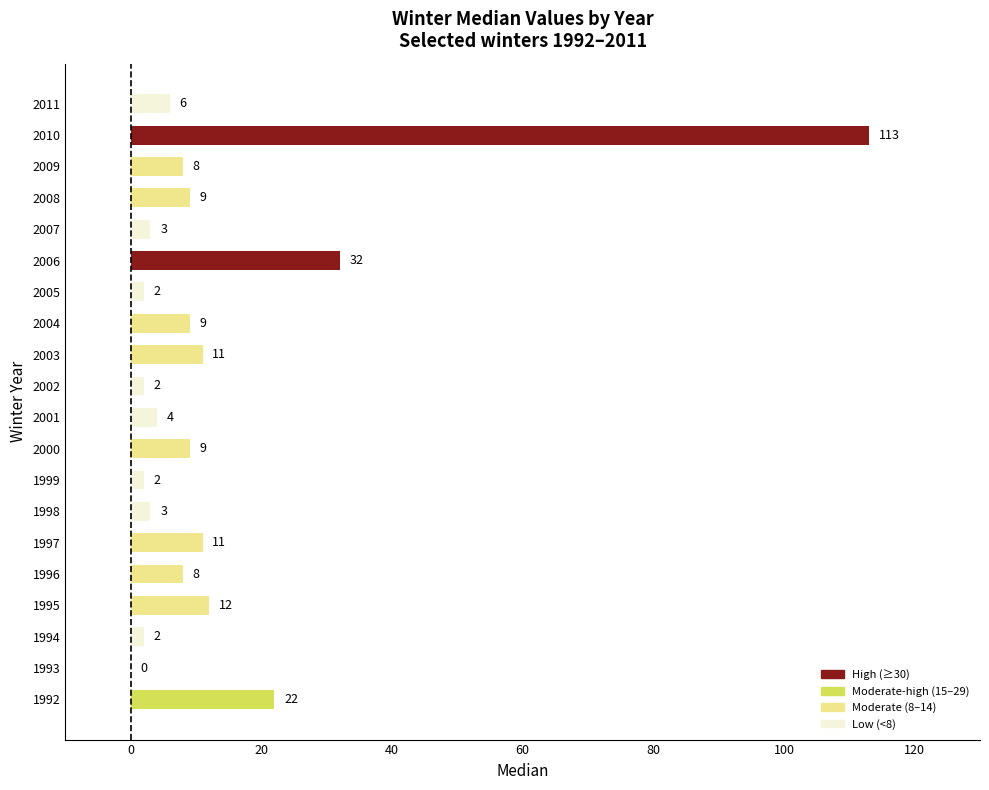

Reading bottom to top, transcribe all the data shown in this chart.

1992=22	1993=0	1994=2	1995=12	1996=8	1997=11	1998=3	1999=2	2000=9	2001=4	2002=2	2003=11	2004=9	2005=2	2006=32	2007=3	2008=9	2009=8	2010=113	2011=6